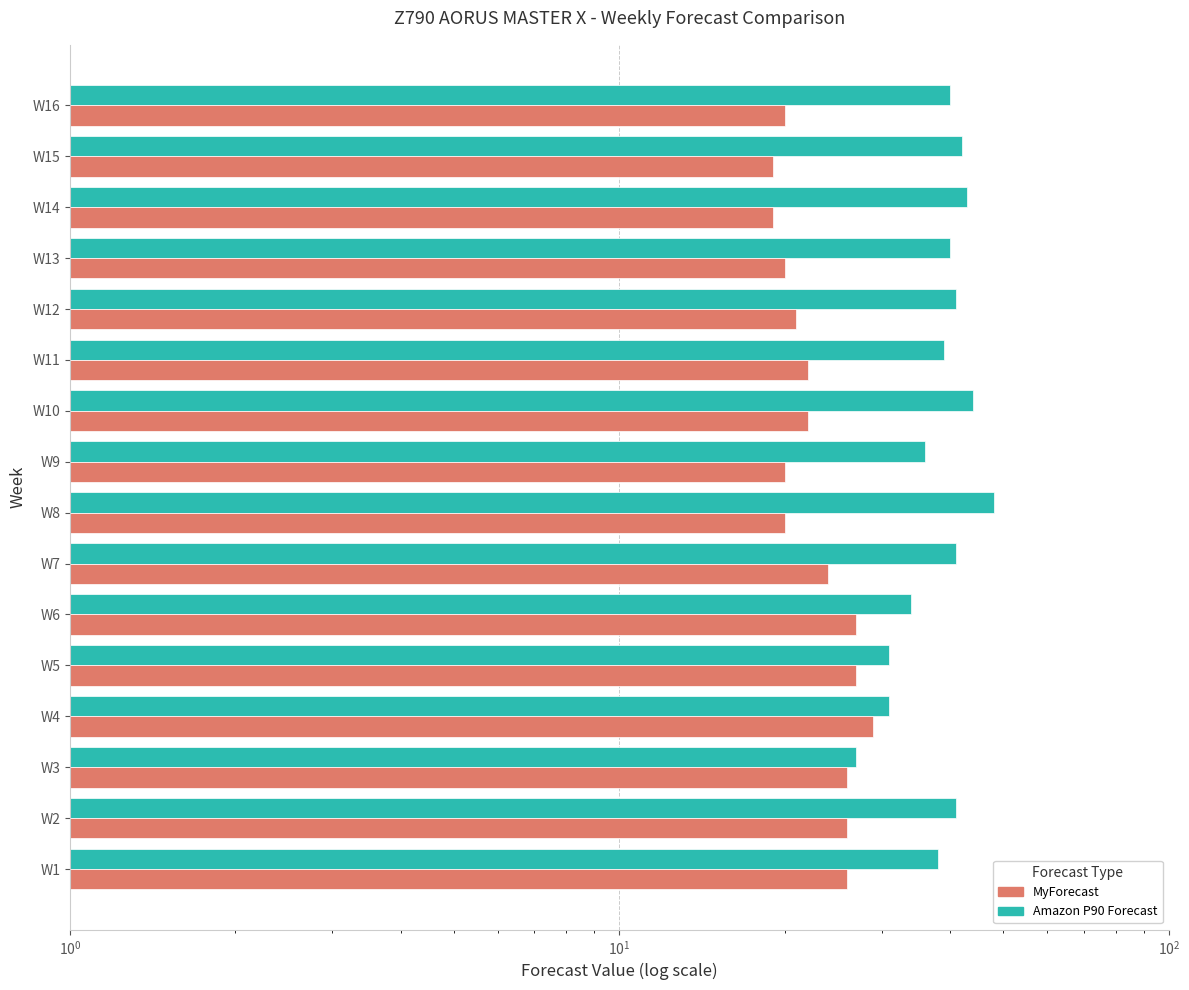

What is the total value across all series at W3?

53